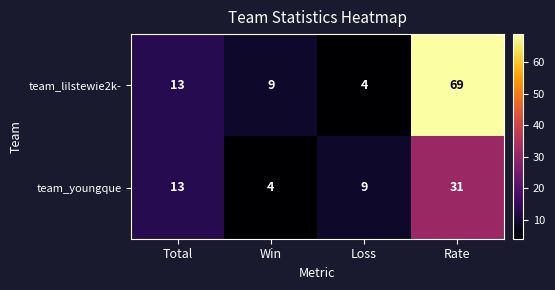

What is the minimum value shown in the chart?

4